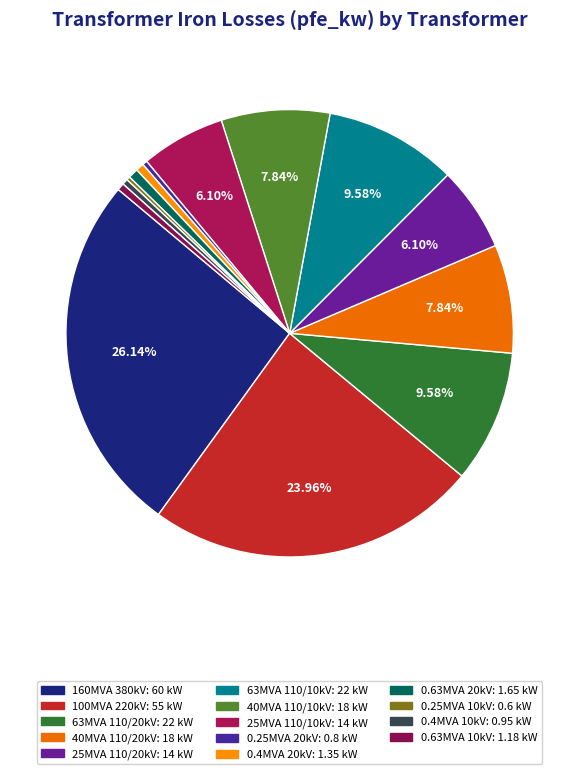

Count the number of slices in the pie.

14